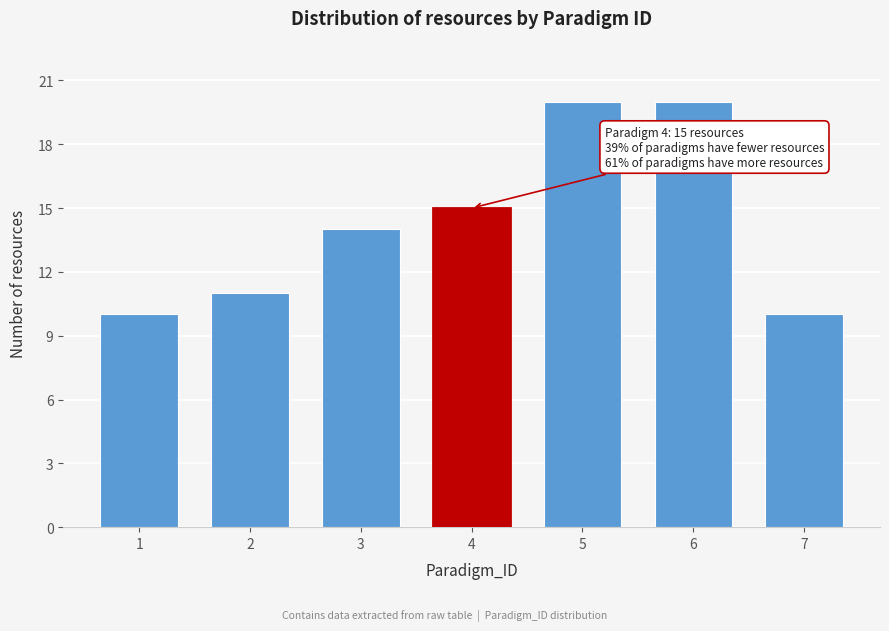

Reading left to right, what are all the values shown in this chart?

1=10	2=11	3=14	4=15	5=20	6=20	7=10